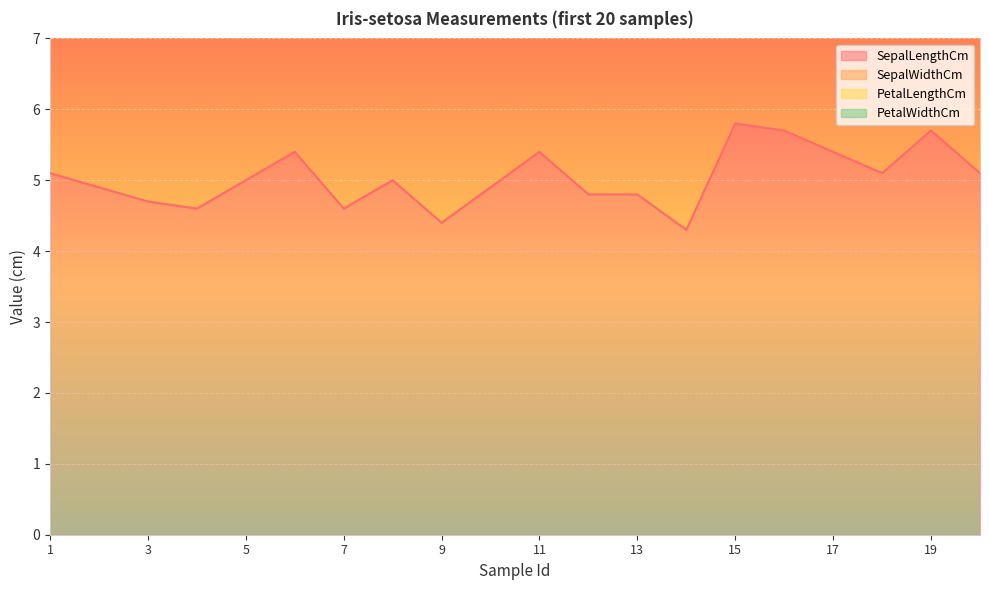

Rank the series by their average value, from lowest to highest.

PetalWidthCm, PetalLengthCm, SepalWidthCm, SepalLengthCm